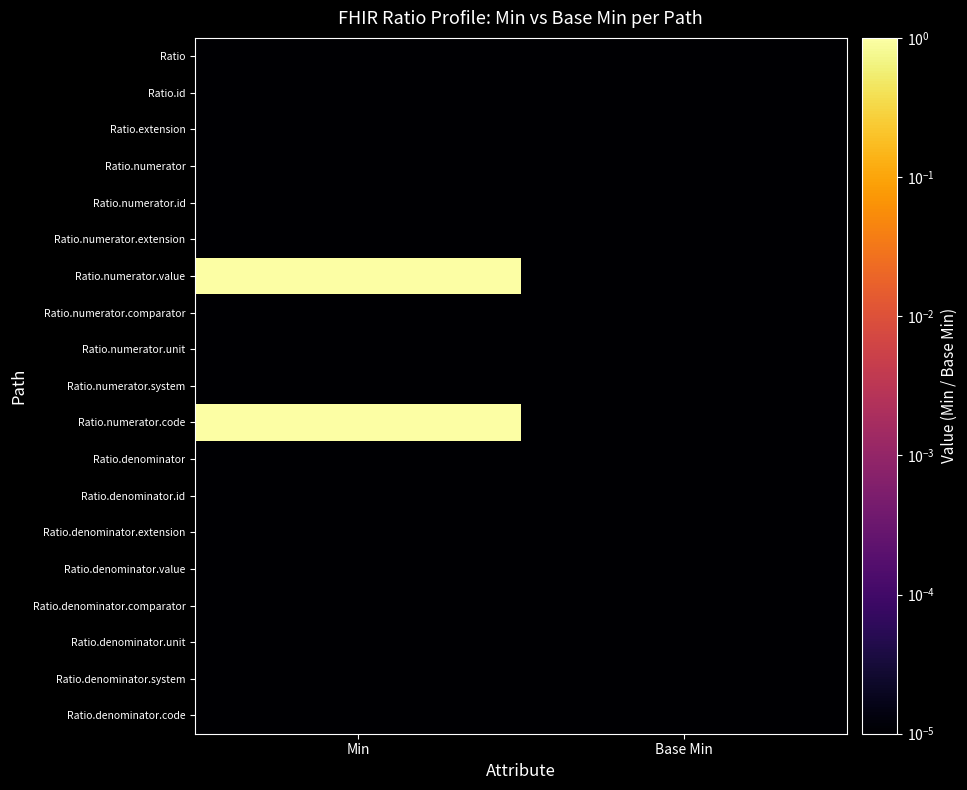

Reading left to right, what are all the values shown in this chart?

Ratio: Min=0.0	Base Min=0.0
Ratio.id: Min=0.0	Base Min=0.0
Ratio.extension: Min=0.0	Base Min=0.0
Ratio.numerator: Min=0.0	Base Min=0.0
Ratio.numerator.id: Min=0.0	Base Min=0.0
Ratio.numerator.extension: Min=0.0	Base Min=0.0
Ratio.numerator.value: Min=1.0	Base Min=0.0
Ratio.numerator.comparator: Min=0.0	Base Min=0.0
Ratio.numerator.unit: Min=0.0	Base Min=0.0
Ratio.numerator.system: Min=0.0	Base Min=0.0
Ratio.numerator.code: Min=1.0	Base Min=0.0
Ratio.denominator: Min=0.0	Base Min=0.0
Ratio.denominator.id: Min=0.0	Base Min=0.0
Ratio.denominator.extension: Min=0.0	Base Min=0.0
Ratio.denominator.value: Min=0.0	Base Min=0.0
Ratio.denominator.comparator: Min=0.0	Base Min=0.0
Ratio.denominator.unit: Min=0.0	Base Min=0.0
Ratio.denominator.system: Min=0.0	Base Min=0.0
Ratio.denominator.code: Min=0.0	Base Min=0.0